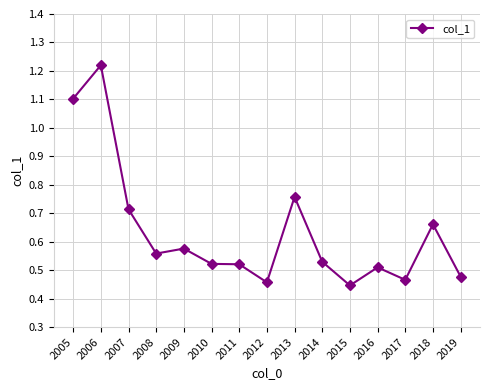

At which label is the value closest to 0?

2015